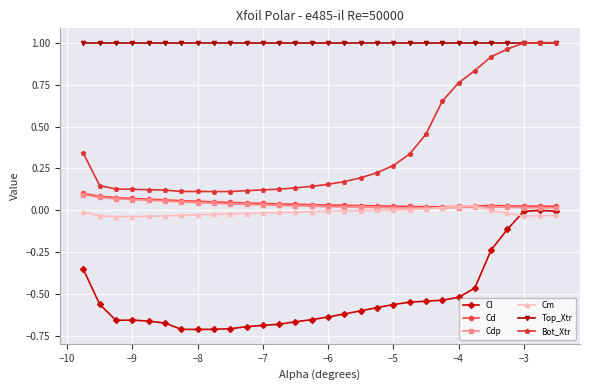

Which series has the largest range (max minus min)?

Bot_Xtr